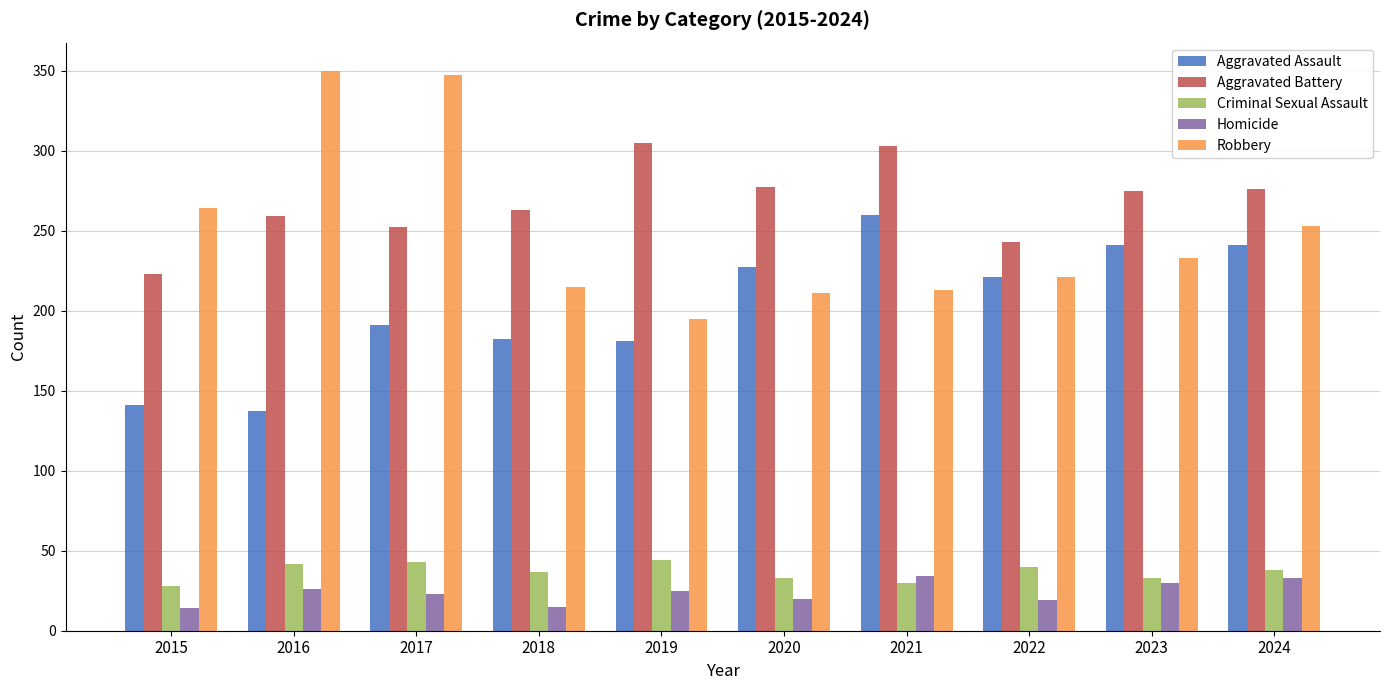

What are all the series names shown in the legend?

Aggravated Assault, Aggravated Battery, Criminal Sexual Assault, Homicide, Robbery